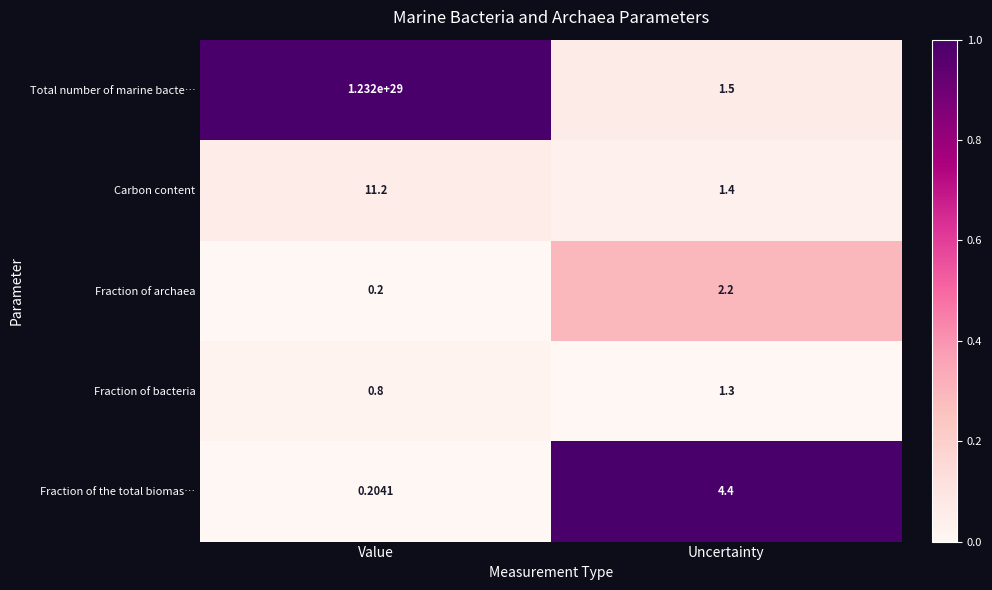

At which category is the sum across all series the highest?

Value